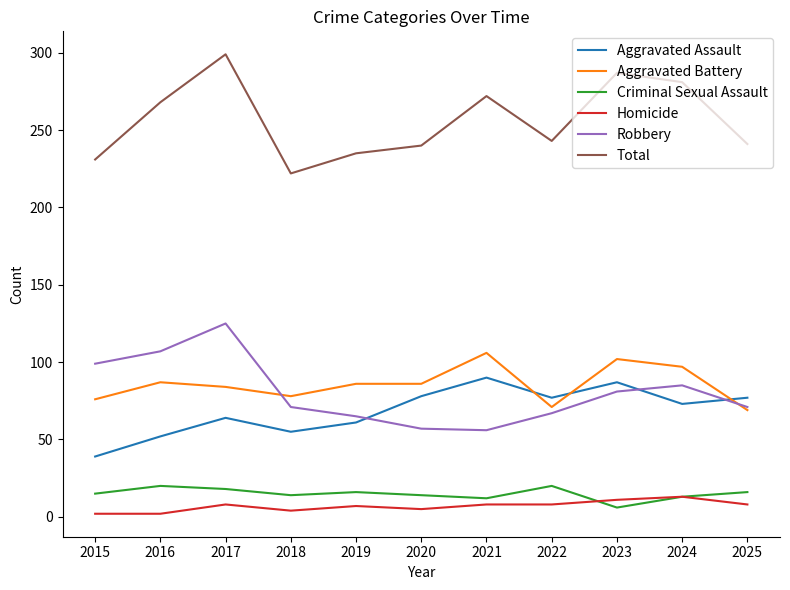

Read the Homicide value at 2020, to the nearest 5.

5